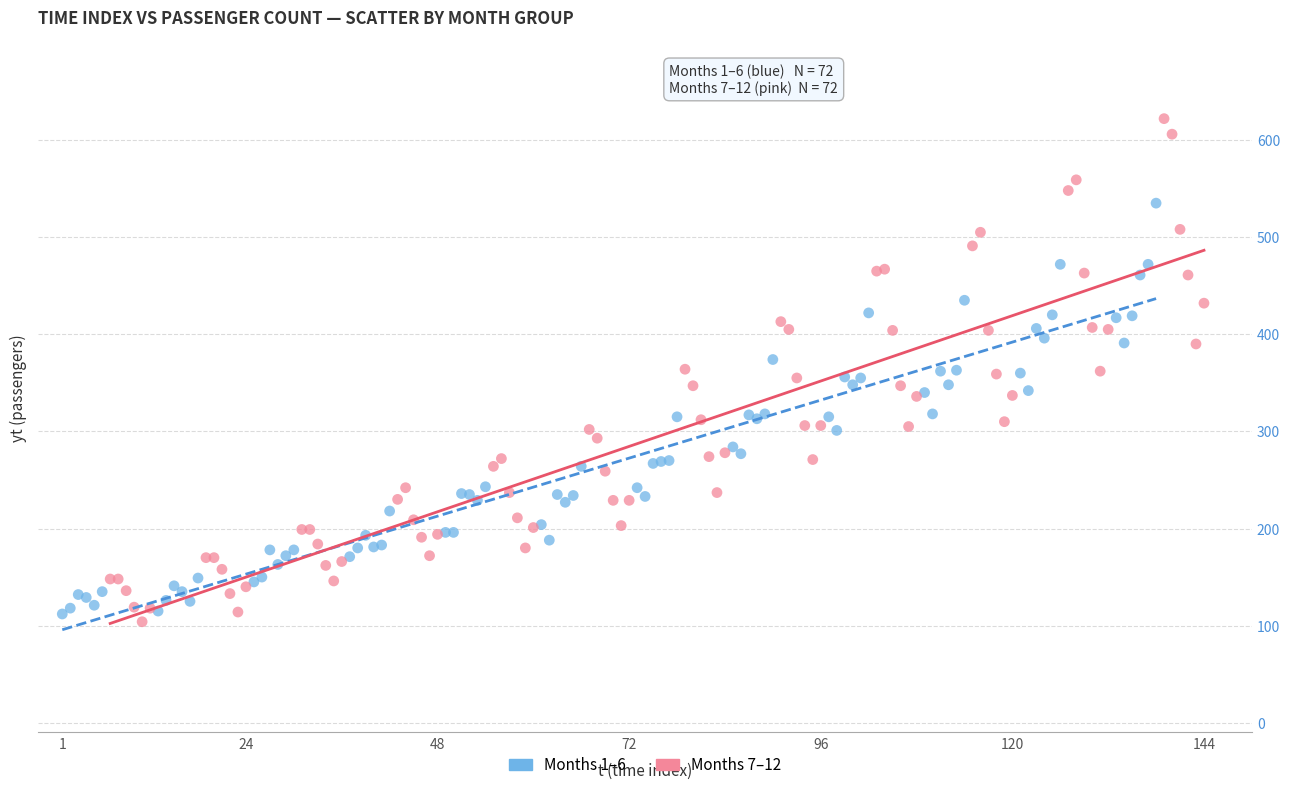

Which series has the largest Y range (max minus min)?

Months 7–12